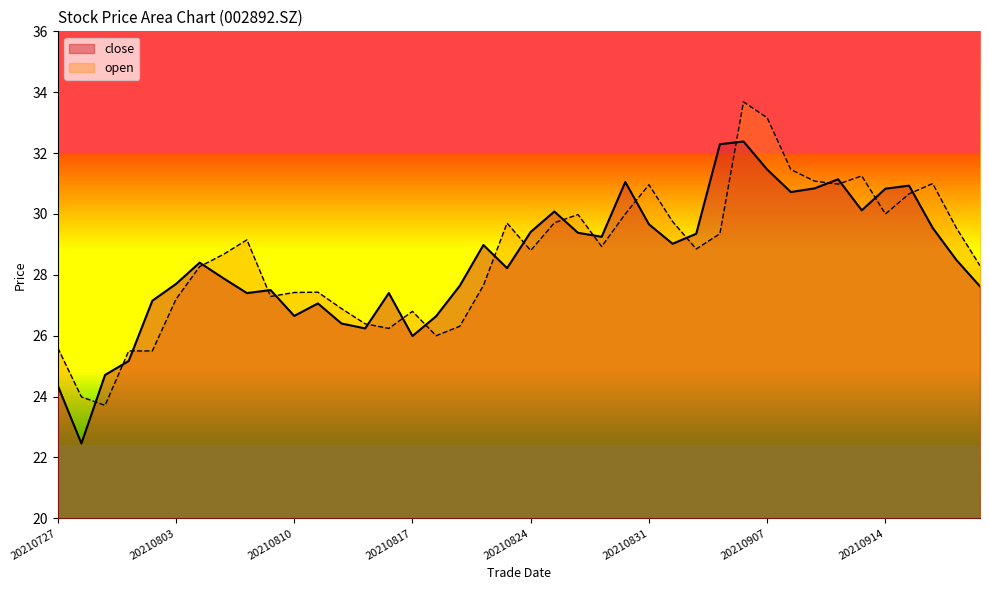

What is the difference between the close values at 20210830 and 20210913?

0.9